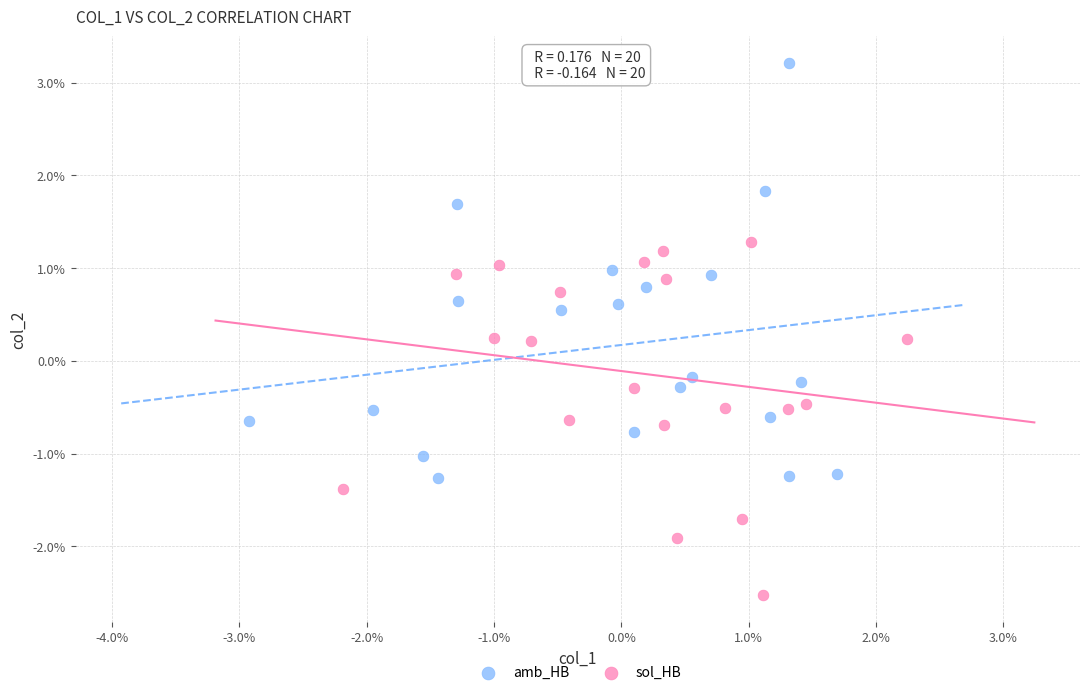

What are all the series names shown in the legend?

amb_HB, sol_HB